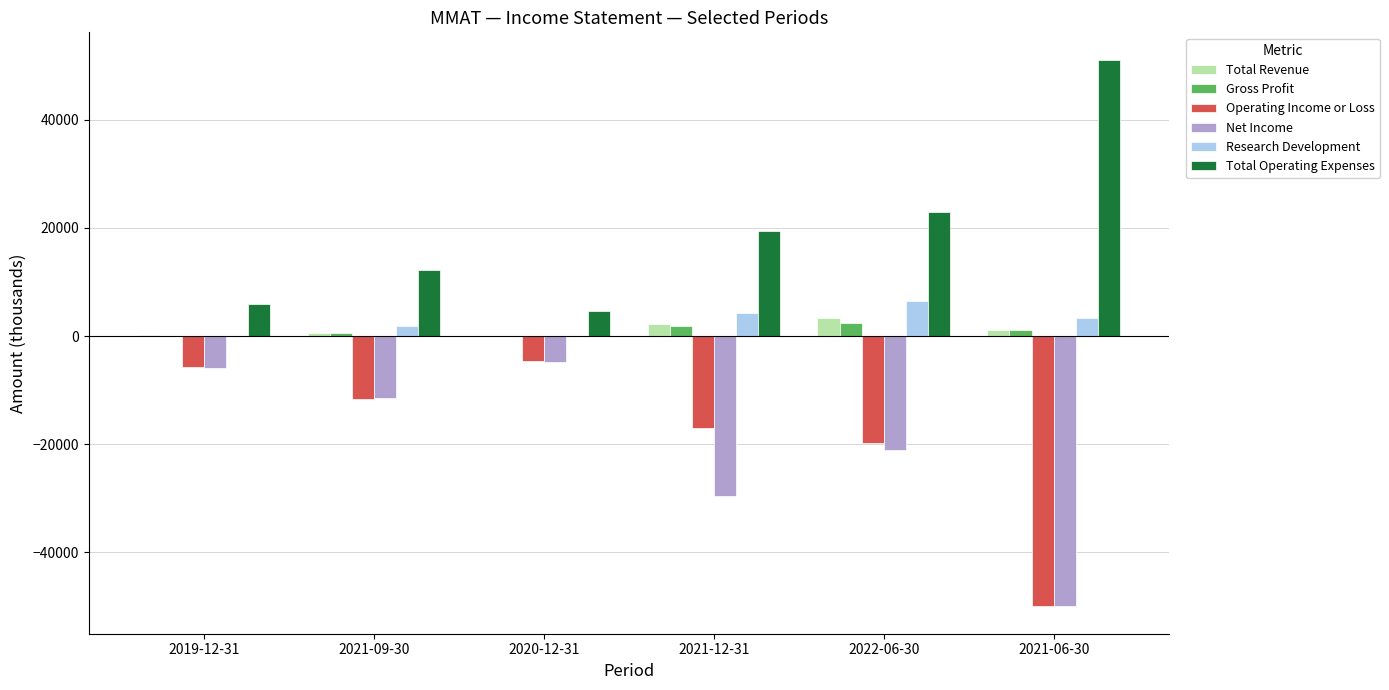

Count the number of data series in this chart.

6